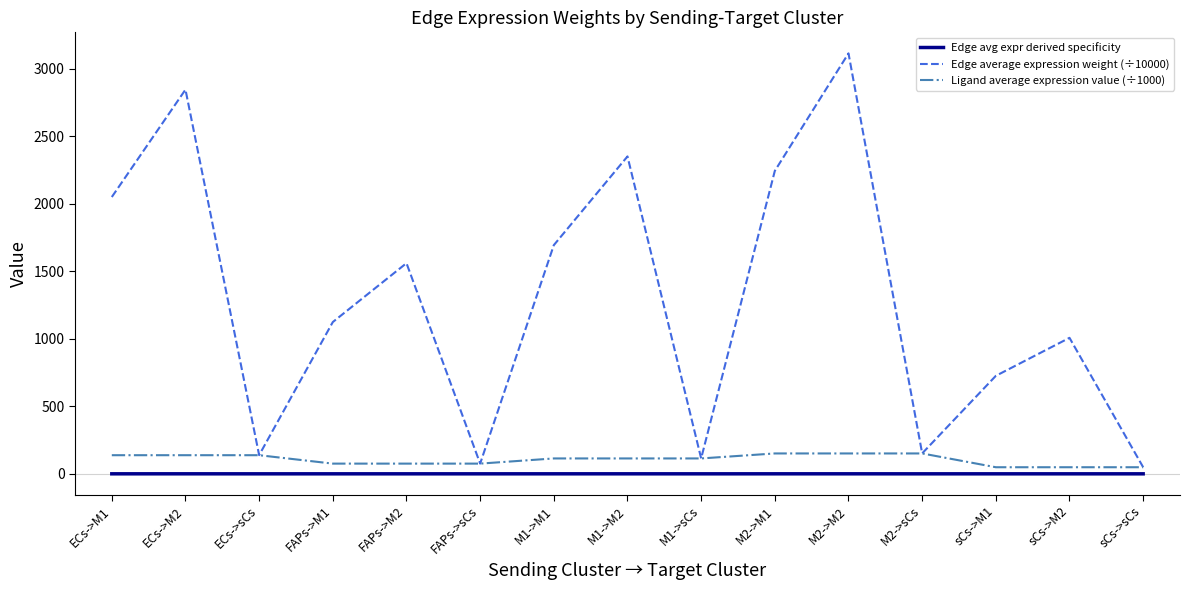

What is the difference between the second highest and minimum values in the Ligand average expression value (÷1000) series?

102.1